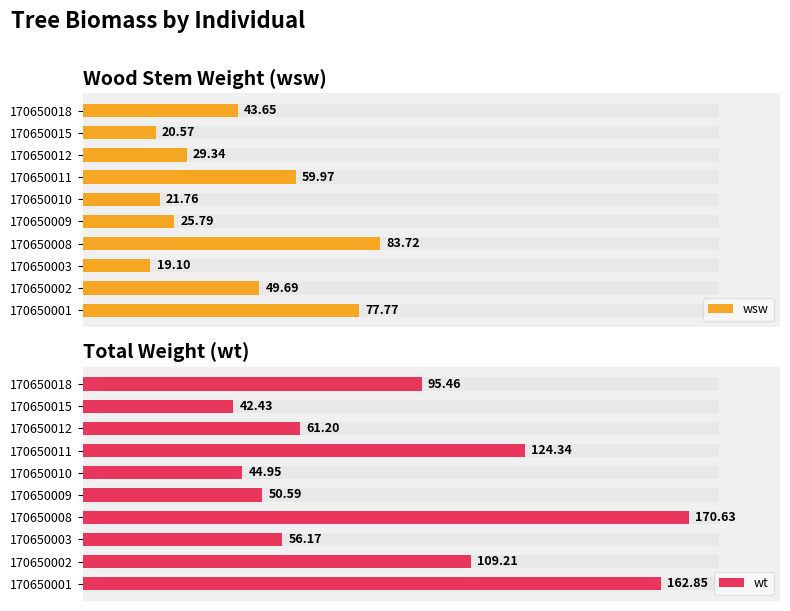

At how many categories does at least one series exceed 64?

5